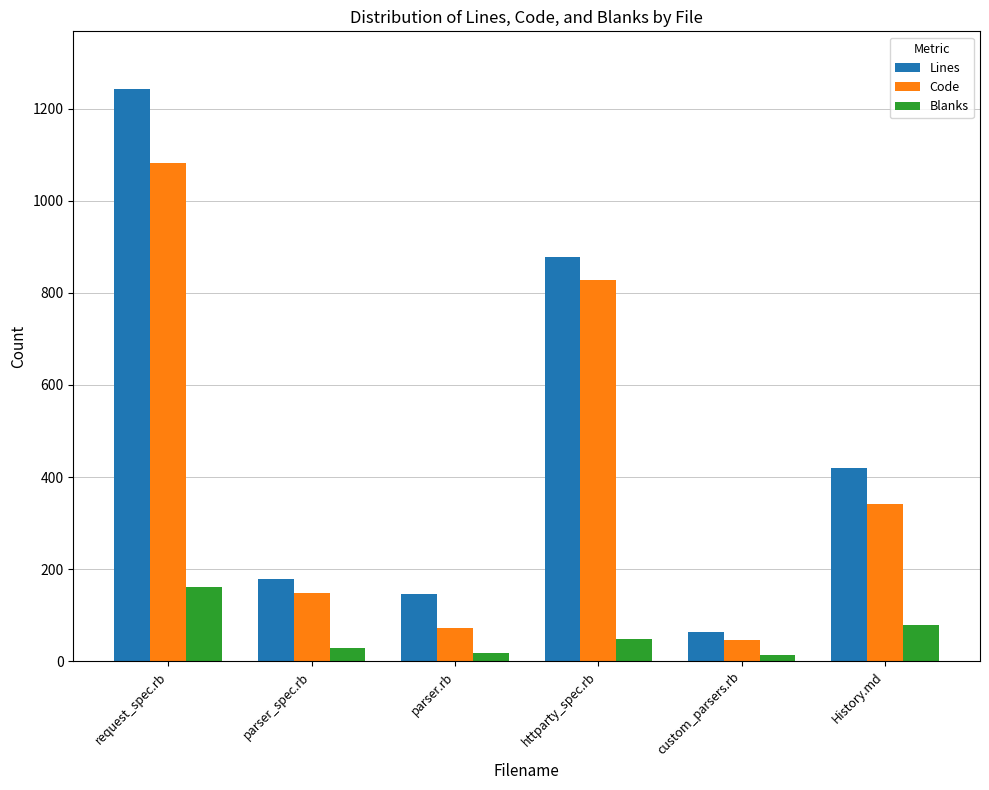

At which label does Lines reach its peak?

request_spec.rb